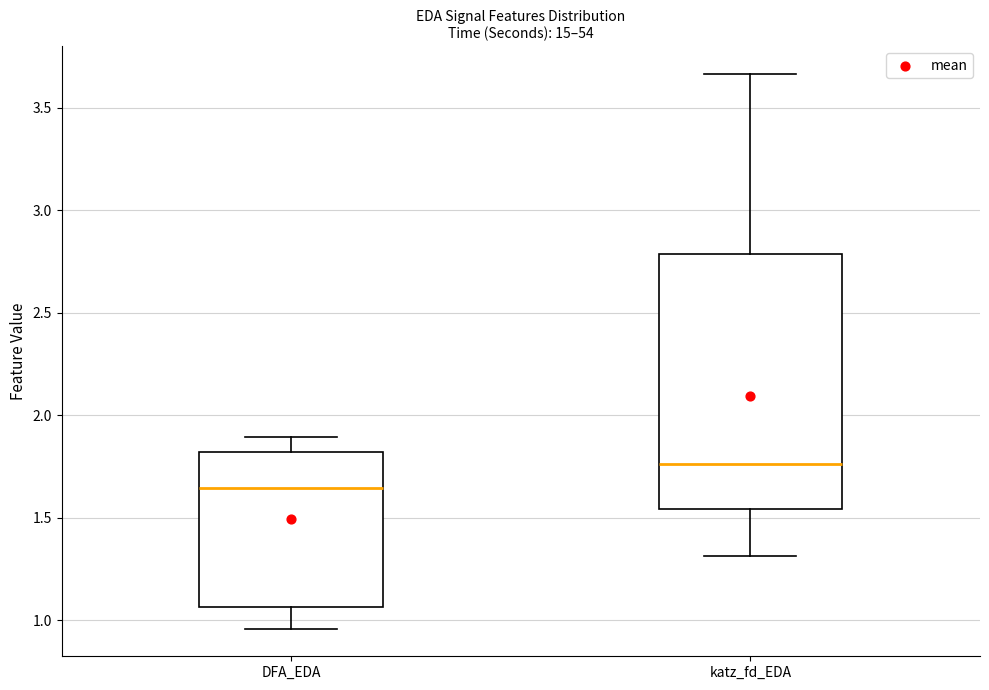

Comparing the boxes themselves (not the whiskers), which one is the tallest?

katz_fd_EDA